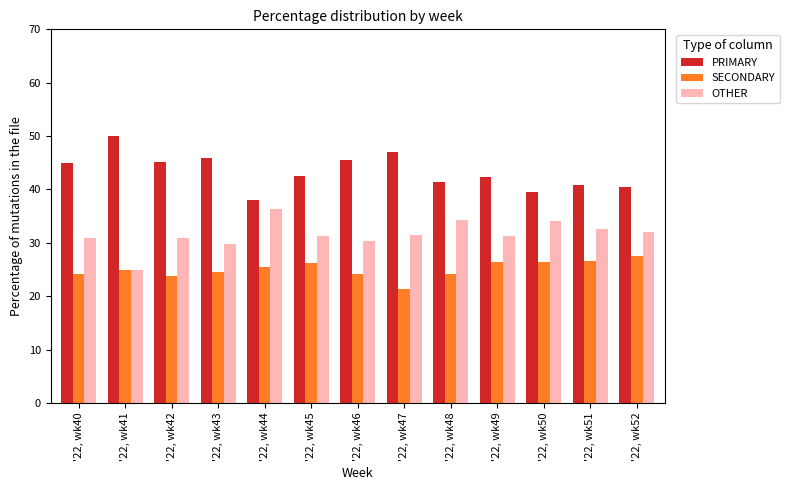

What value does the OTHER series have at '22, wk46?

30.4